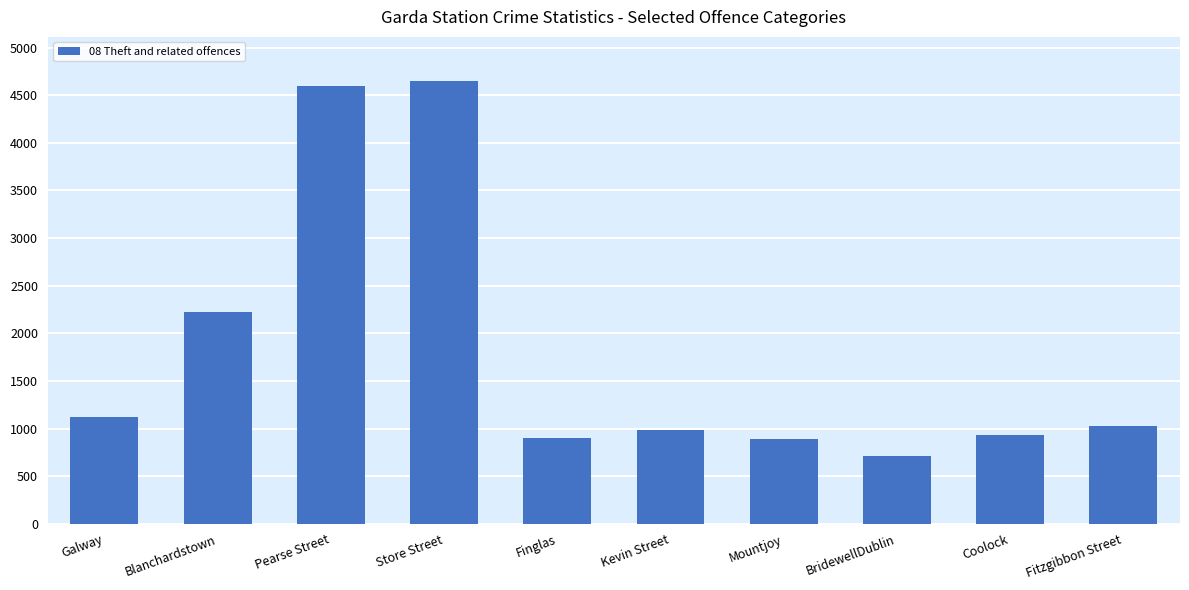

At which label does the data first exceed 1030?

Galway